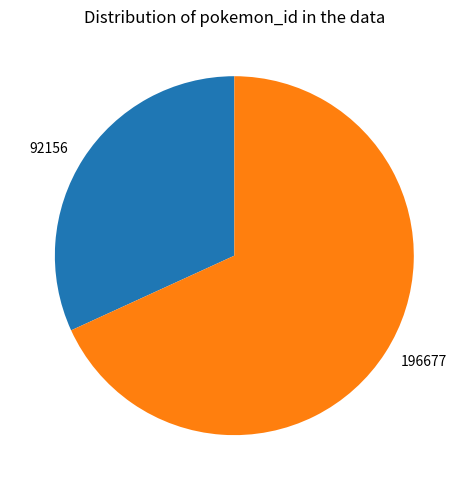

True or false: 196677 accounts for 68% of the total.

True